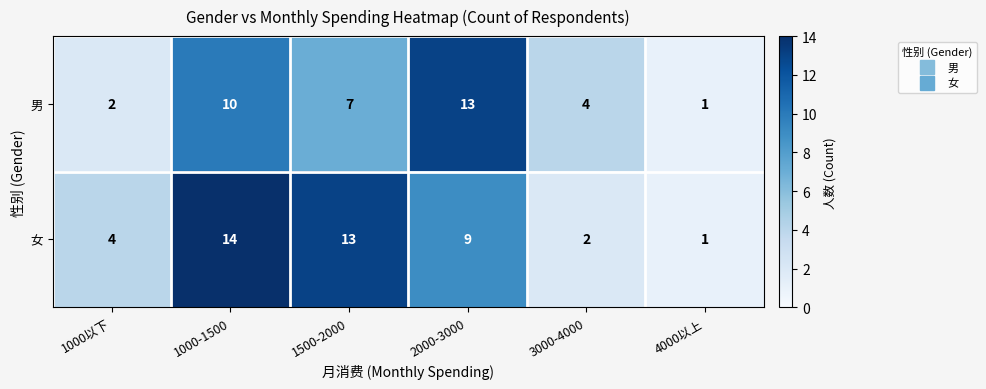

What is the maximum value shown in the chart?

14